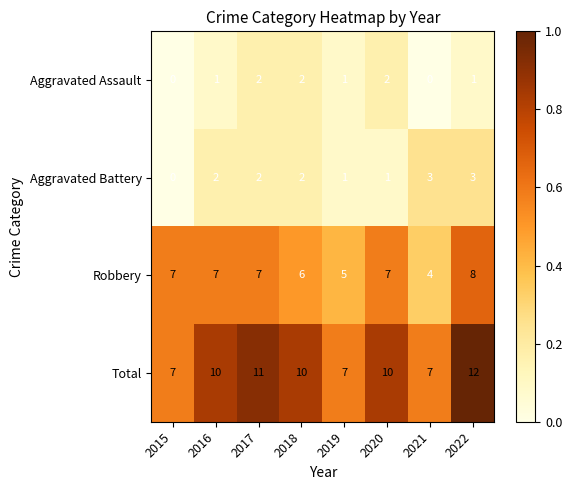

Which series has the widest spread of values?

Total